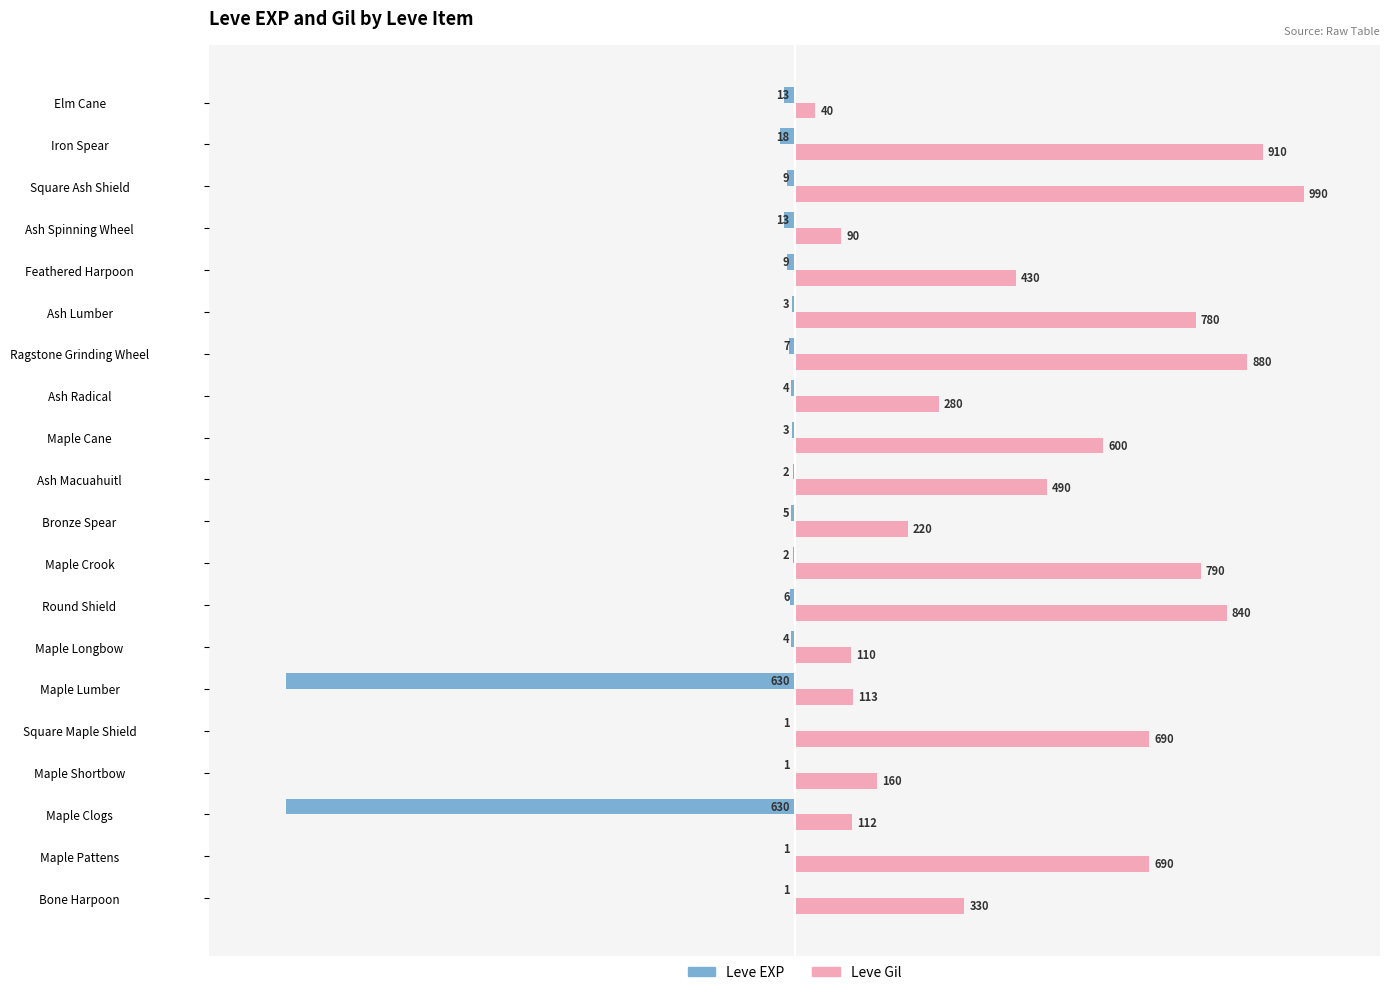

What are all the series names shown in the legend?

Leve EXP, Leve Gil